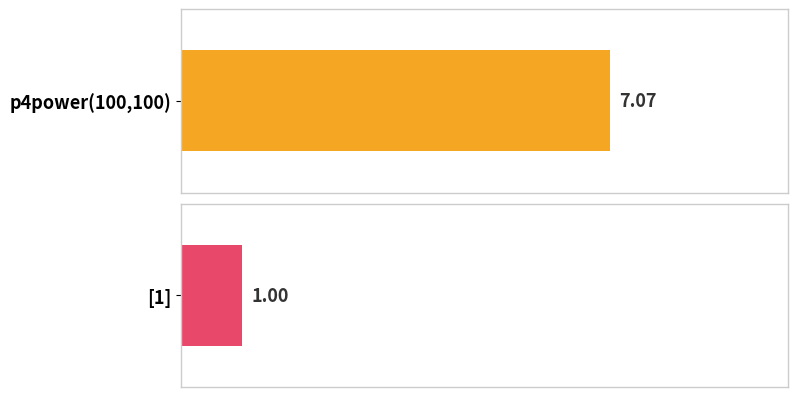

What is the value of the 1st bar from the left?

7.1